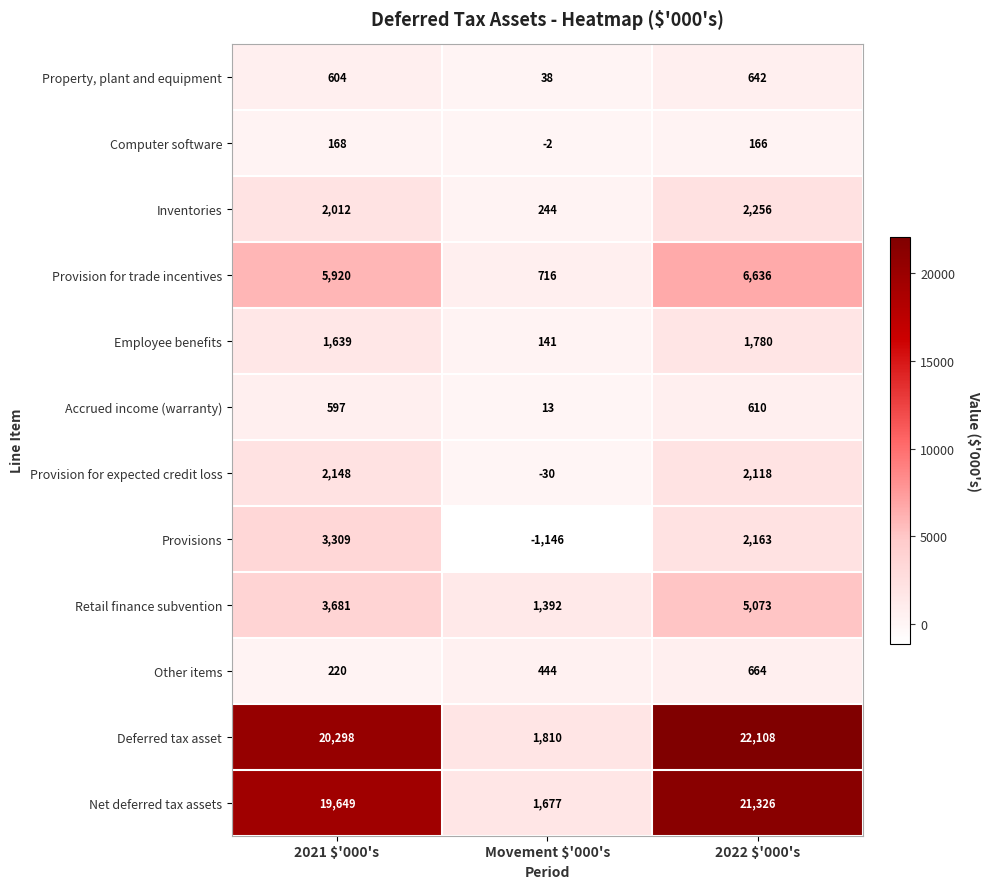

At which category does the chart reach its peak across all series?

2022 $'000's